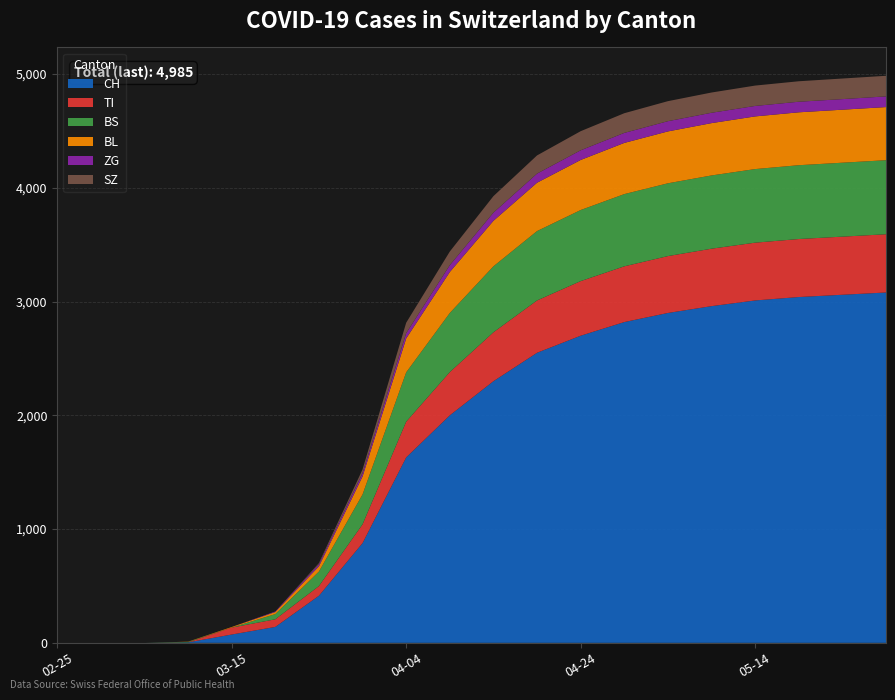

Reading right to left, extract all data points from this chart.

CH: 3080	3060	3040	3010	2960	2900	2820	2700	2550	2300	2000	1630	877	414	140	73	4	0	0	0
TI: 512	511	510	508	505	500	490	480	460	430	380	314	165	85	67	61	0	0	0	0
BS: 651	650	649	647	644	640	635	625	610	580	520	434	263	128	46	0	4	0	0	0
BL: 467	466	465	463	460	456	450	440	425	400	360	298	158	46	18	5	2	0	0	0
ZG: 94	93	93	92	91	90	88	85	80	72	60	46	29	18	5	0	0	0	0	0
SZ: 181	181	180	179	178	176	173	168	160	145	120	92	33	10	0	0	0	0	0	0